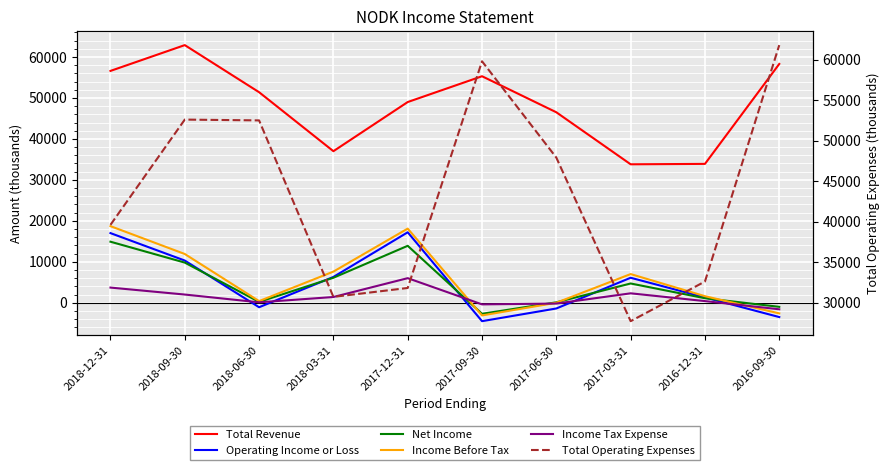

The Income Before Tax series shows 18700 at 2018-12-31. True or false?

True